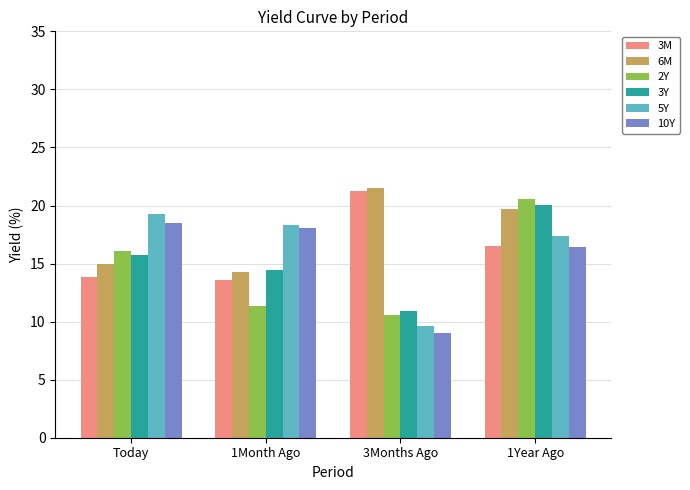

Where is 2Y nearest to the value 15?

Today